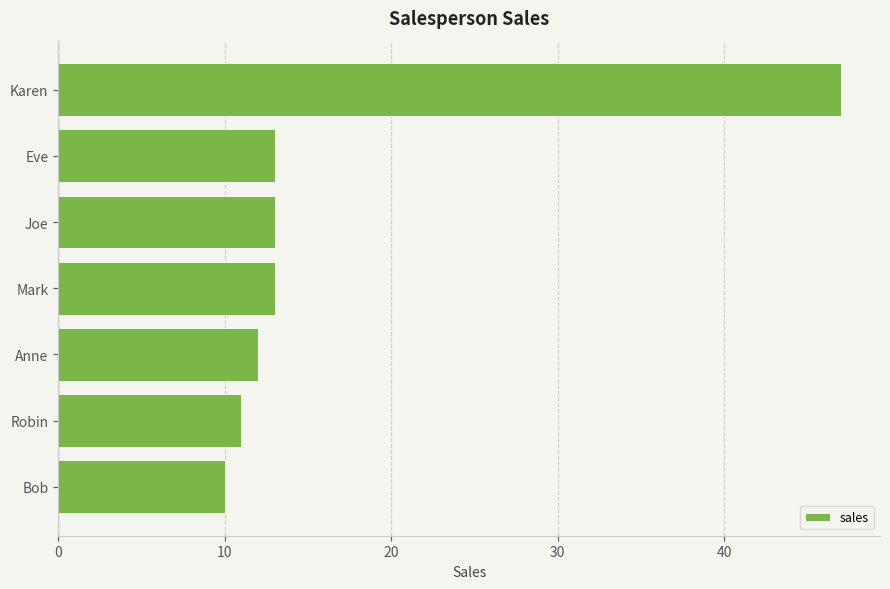

What is the approximate value at Mark, to the nearest 5?

15